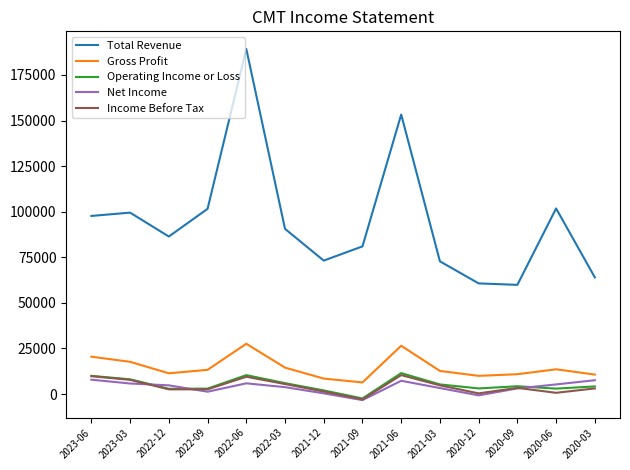

What is the spread (max minus min) of values at 2020-12?

61400